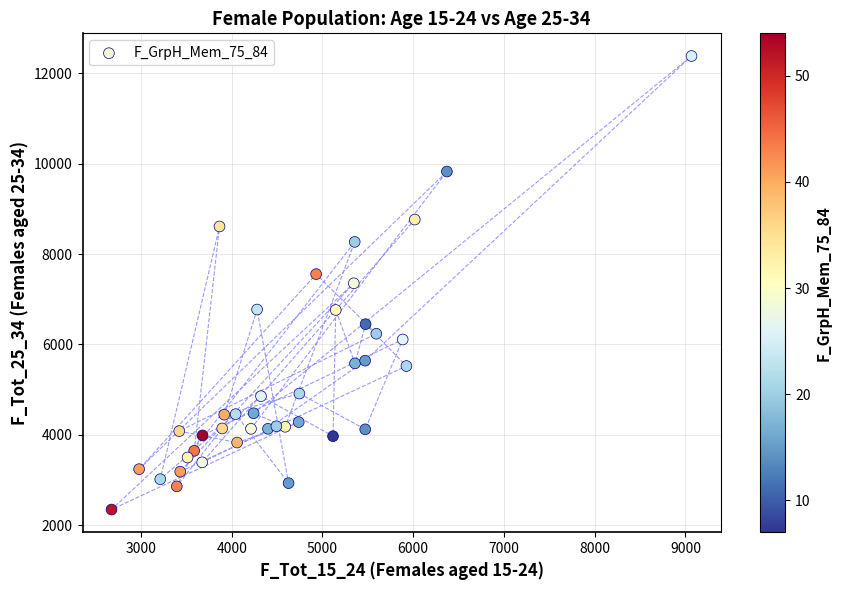

What is the range of X values (max minus min)?

6392